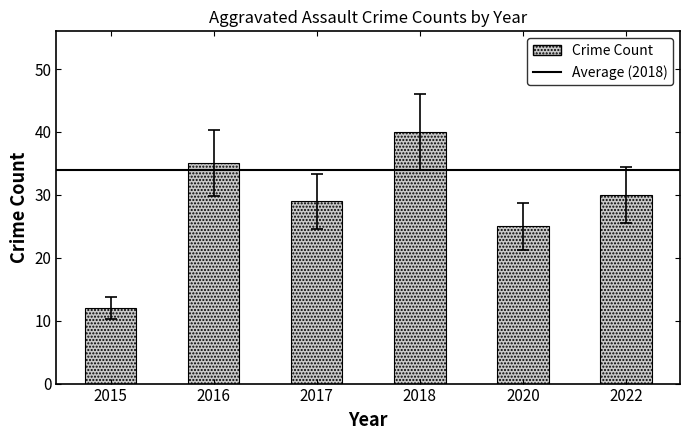

What is the difference between the maximum and second lowest values?

15